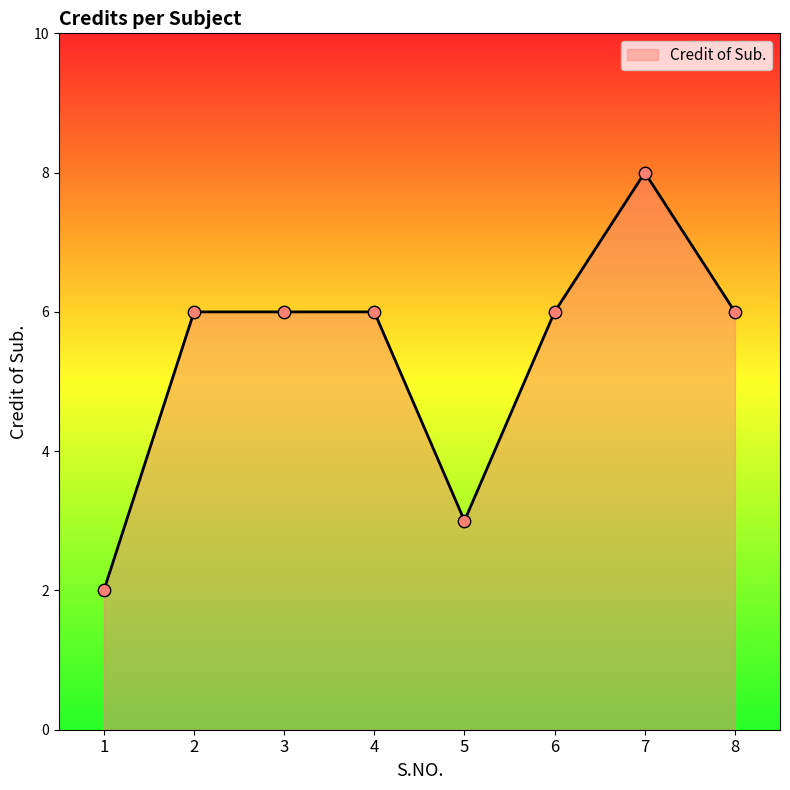

Approximately how many times larger is the value at 3 compared to 1?

3.0